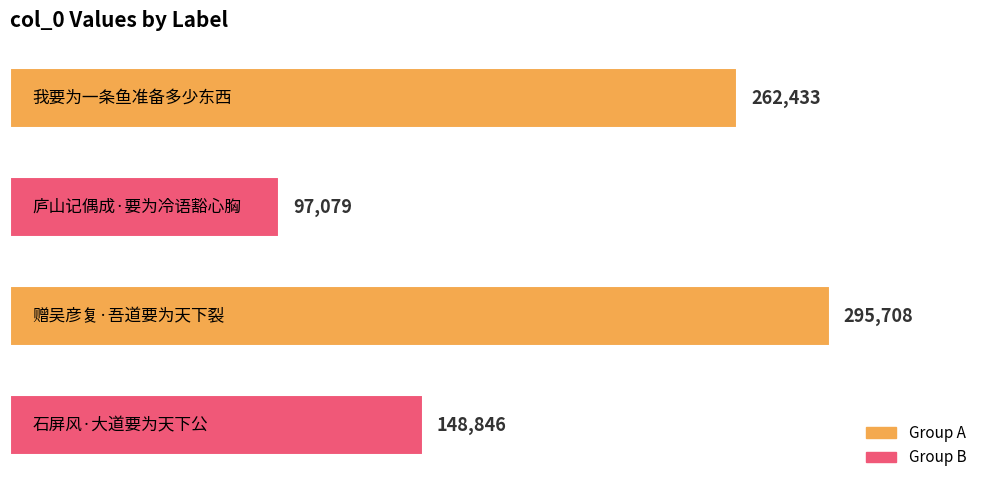

Count the values in the range 148846 to 295708.

3